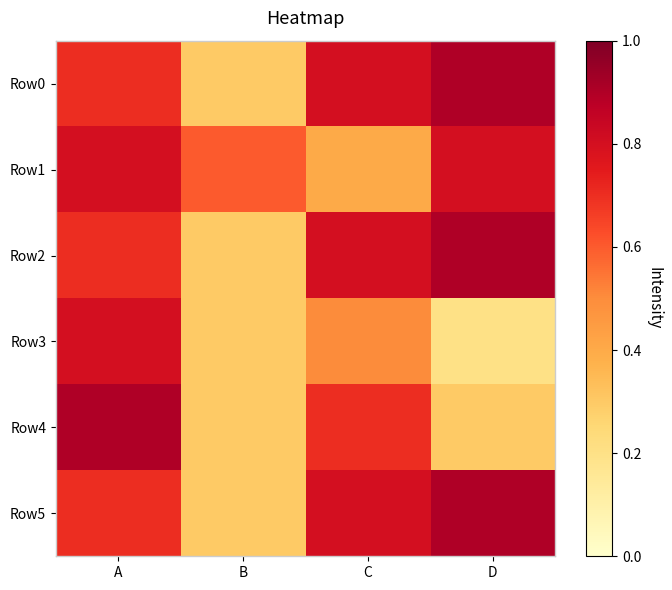

What is the minimum value shown in the chart?

0.2